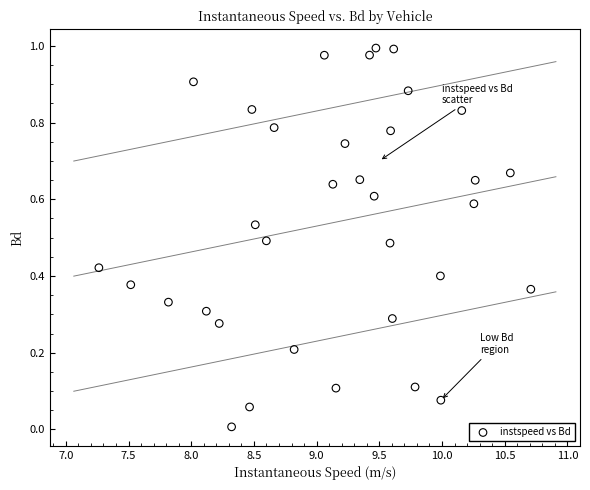

What is the range of X values (max minus min)?

3.4